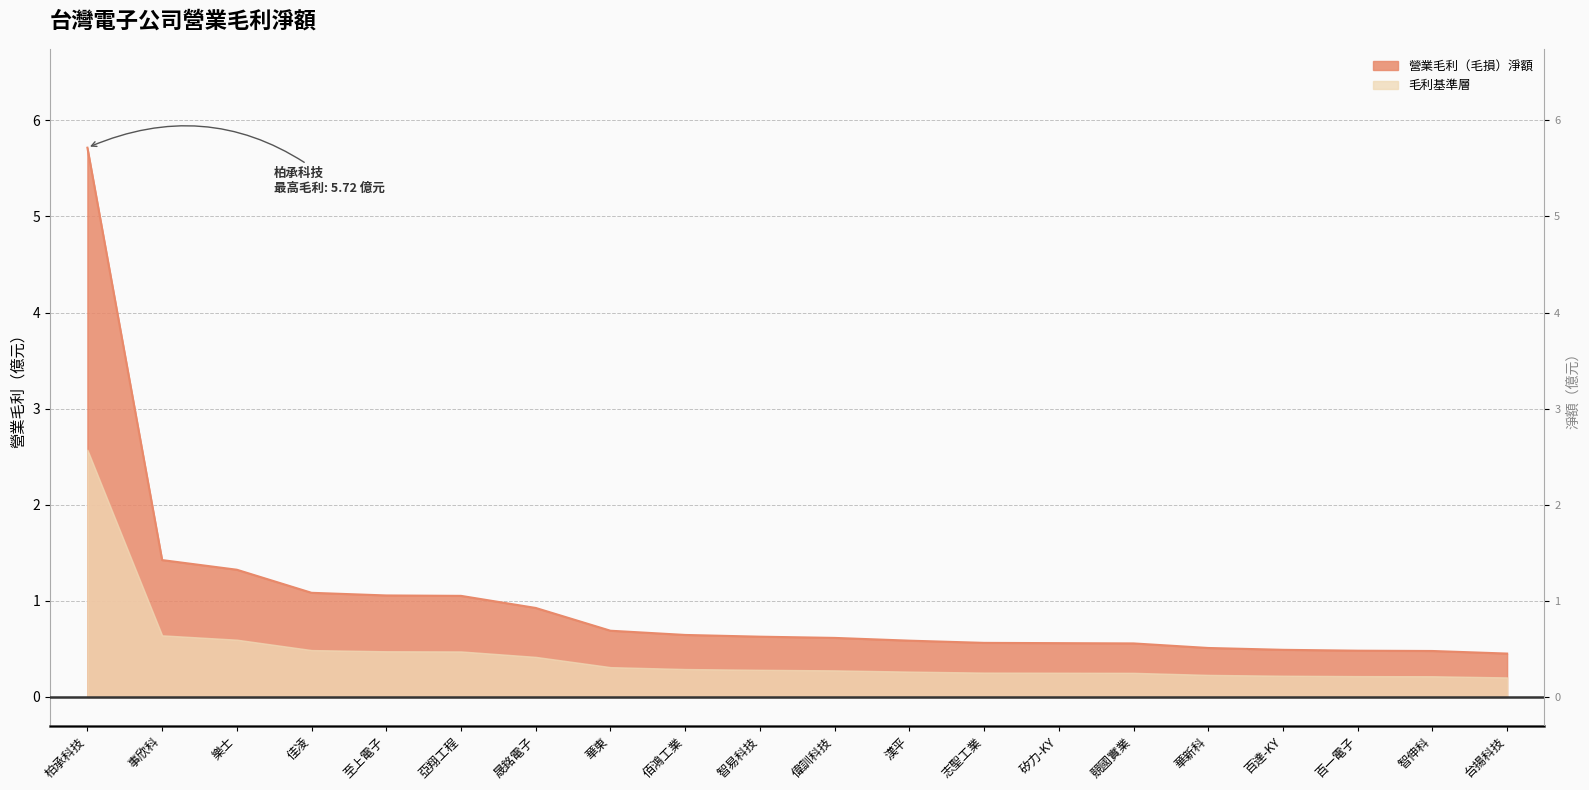

Reading right to left, list all the values displayed in this chart.

0.5	0.5	0.5	0.5	0.5	0.6	0.6	0.6	0.6	0.6	0.6	0.6	0.7	0.9	1.1	1.1	1.1	1.3	1.4	5.7